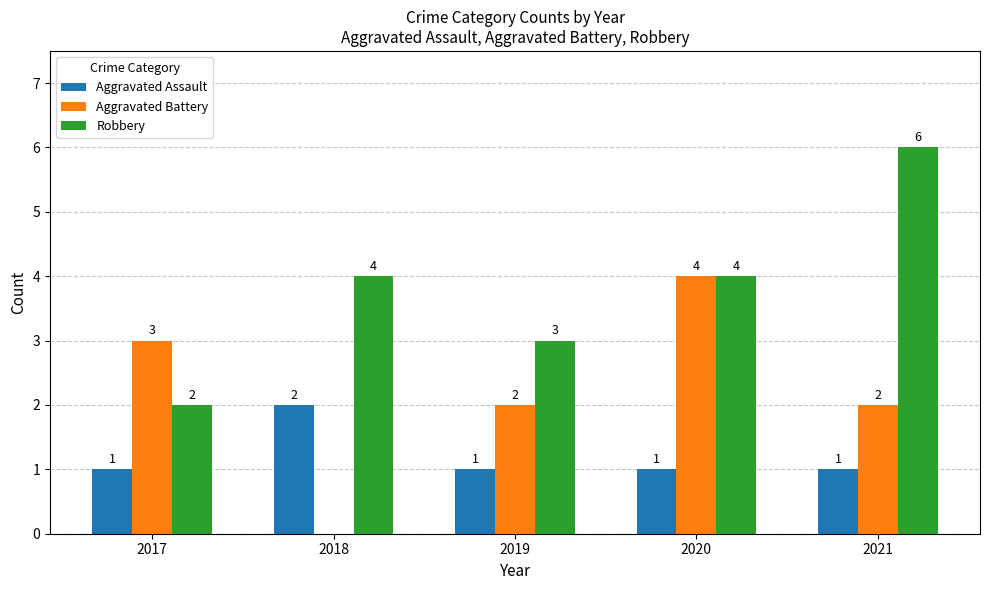

Is the value of Aggravated Battery at 2018 greater than the value of Robbery at 2019?

No